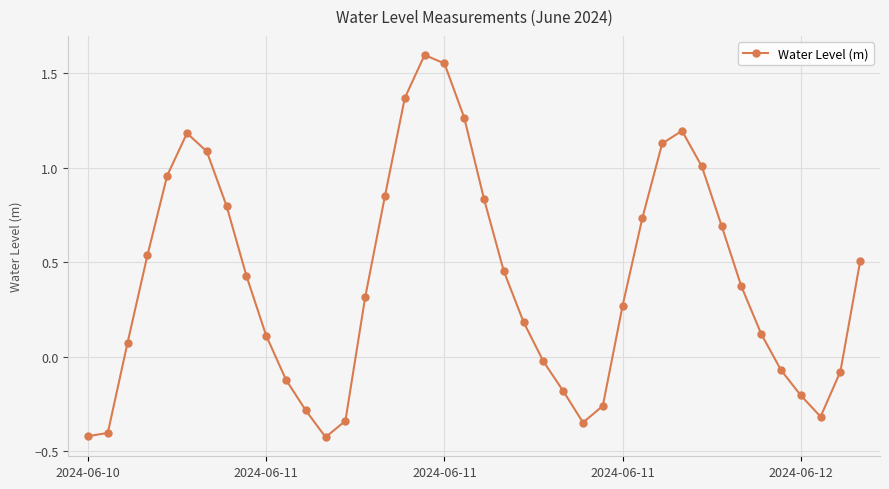

How many interior local peaks (higher than both neighbors) does the data have?

3